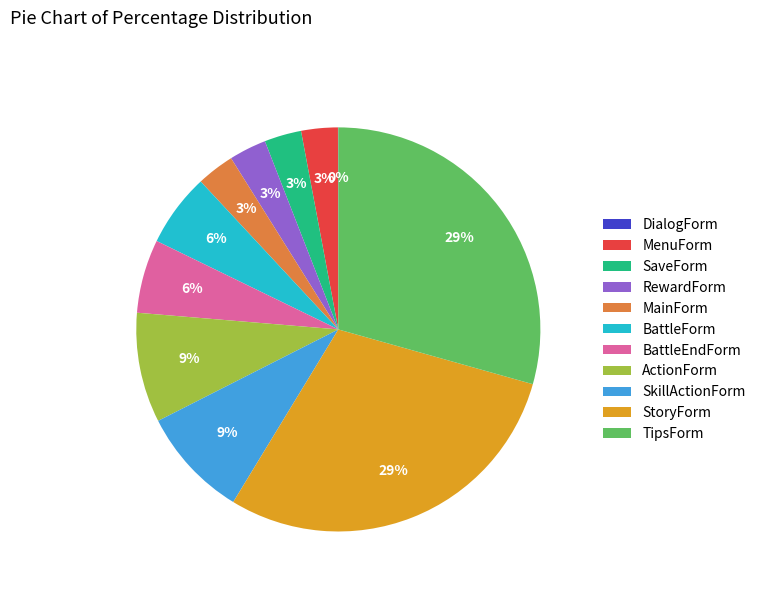

Does SaveForm account for over 50% of the chart?

No